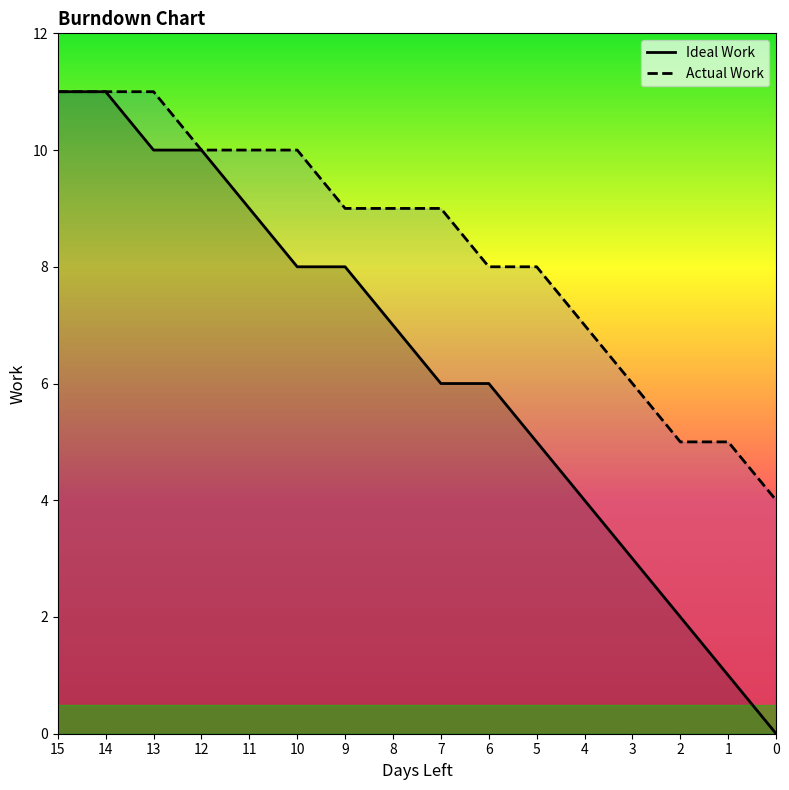

True or false: Actual Work and Ideal Work intersect in this chart.

False